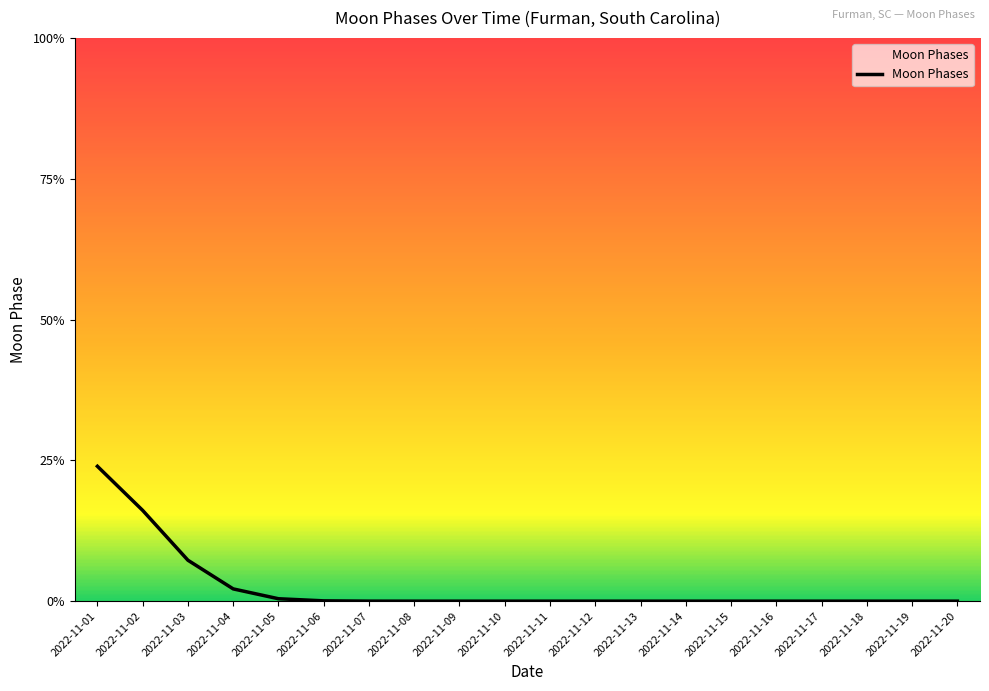

Rank the categories by value from highest to lowest.

2022-11-01, 2022-11-02, 2022-11-03, 2022-11-04, 2022-11-05, 2022-11-06, 2022-11-07, 2022-11-08, 2022-11-09, 2022-11-10, 2022-11-11, 2022-11-12, 2022-11-13, 2022-11-14, 2022-11-15, 2022-11-16, 2022-11-17, 2022-11-18, 2022-11-19, 2022-11-20